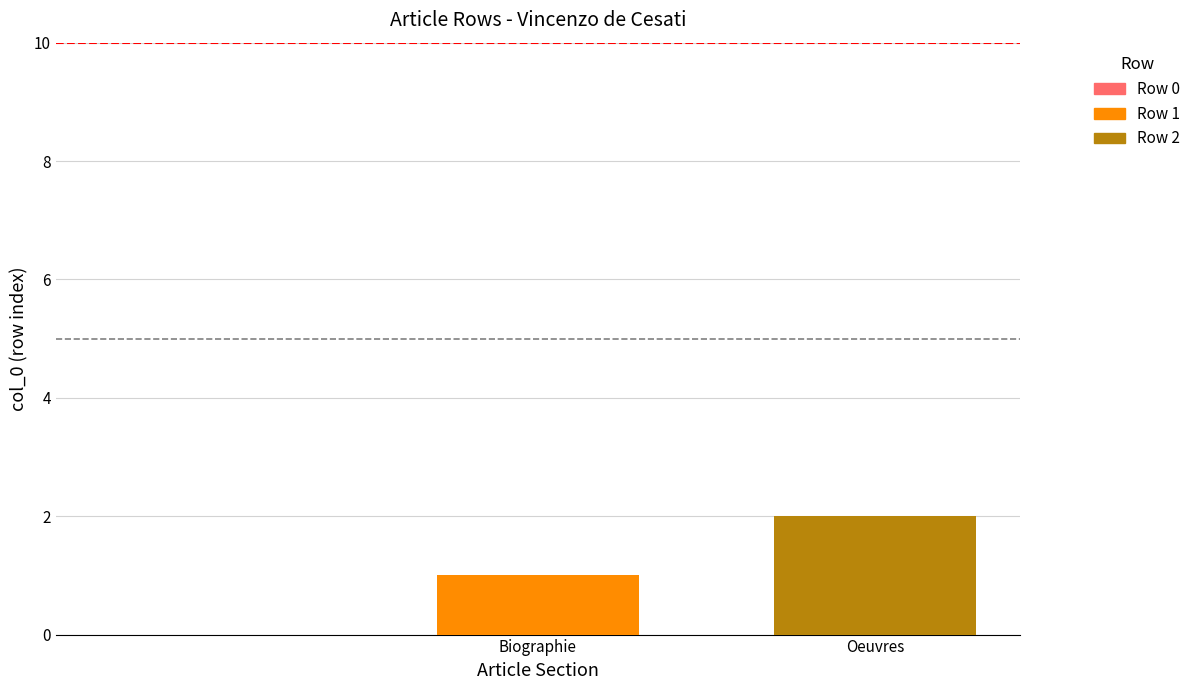

Count the number of categories in the chart.

3